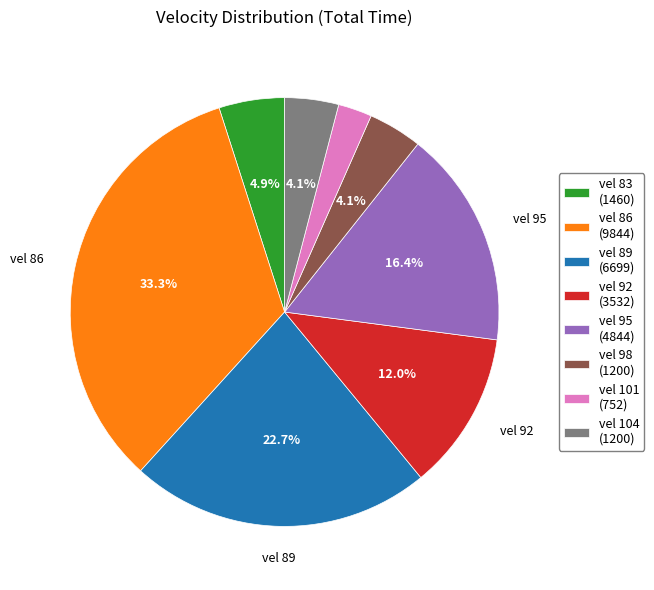

Is there any slice that represents more than half of the pie?

No